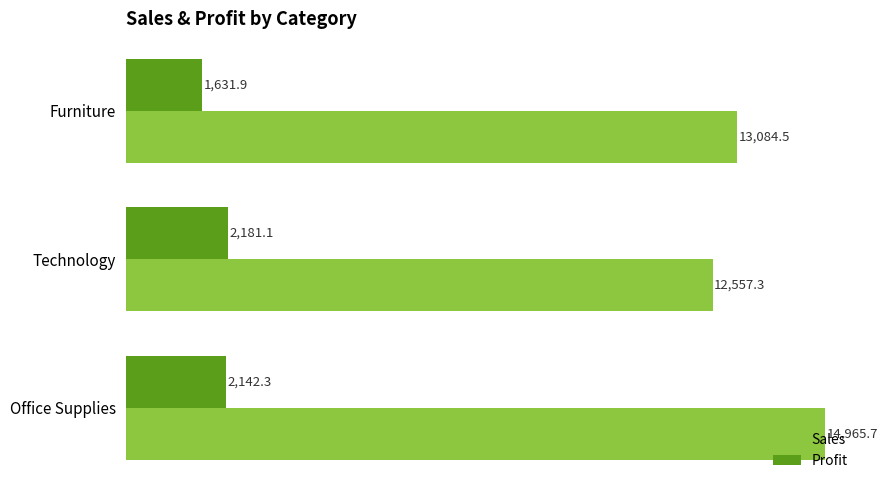

What is the difference between the highest and lowest values at Furniture?

11452.6